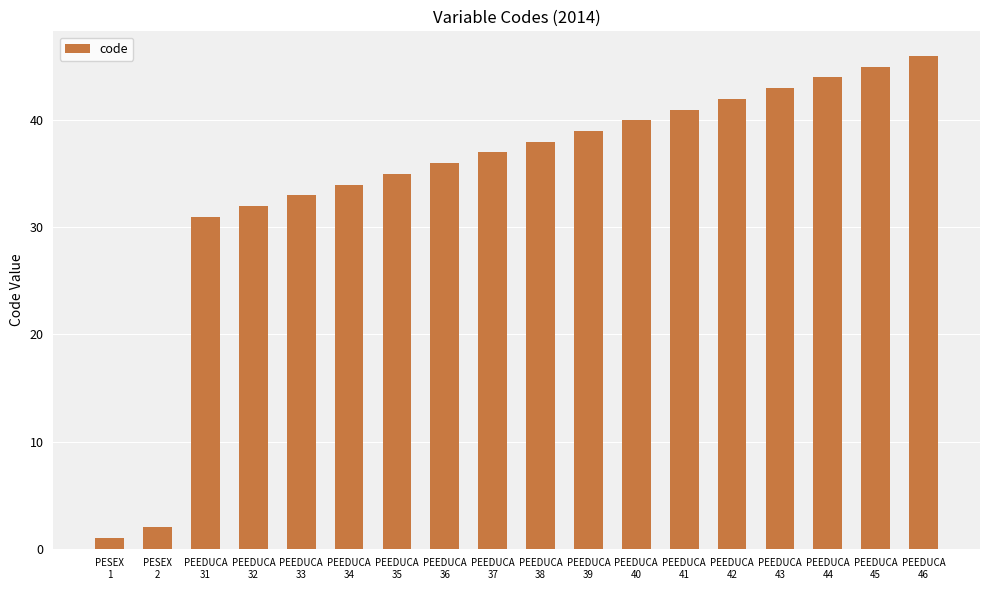

The value at PEEDUCA
35 is 35. True or false?

True